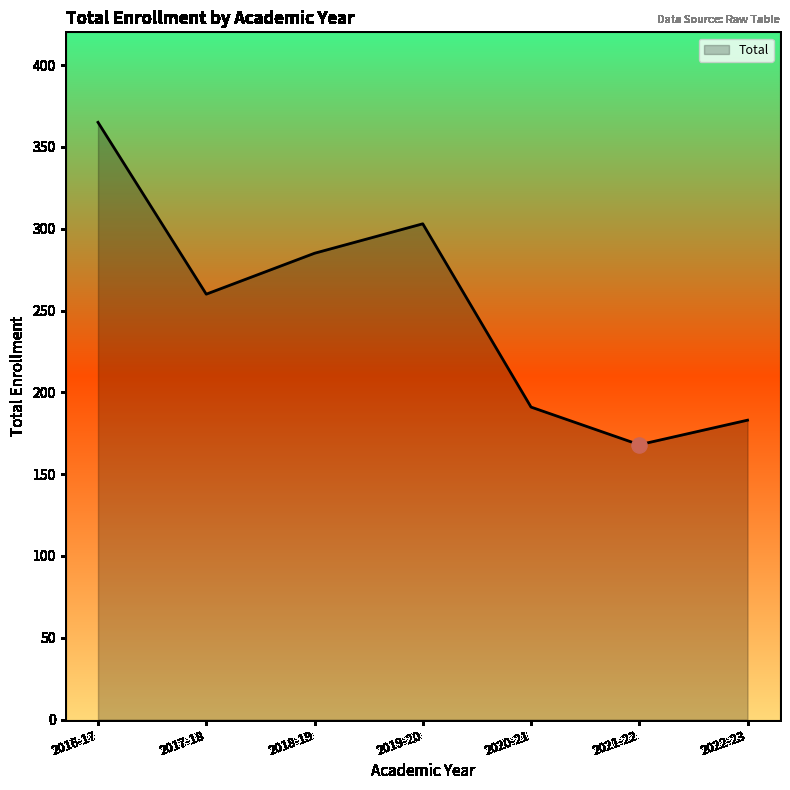

Approximately how many times larger is the value at 2021-22 compared to 2022-23?

0.9